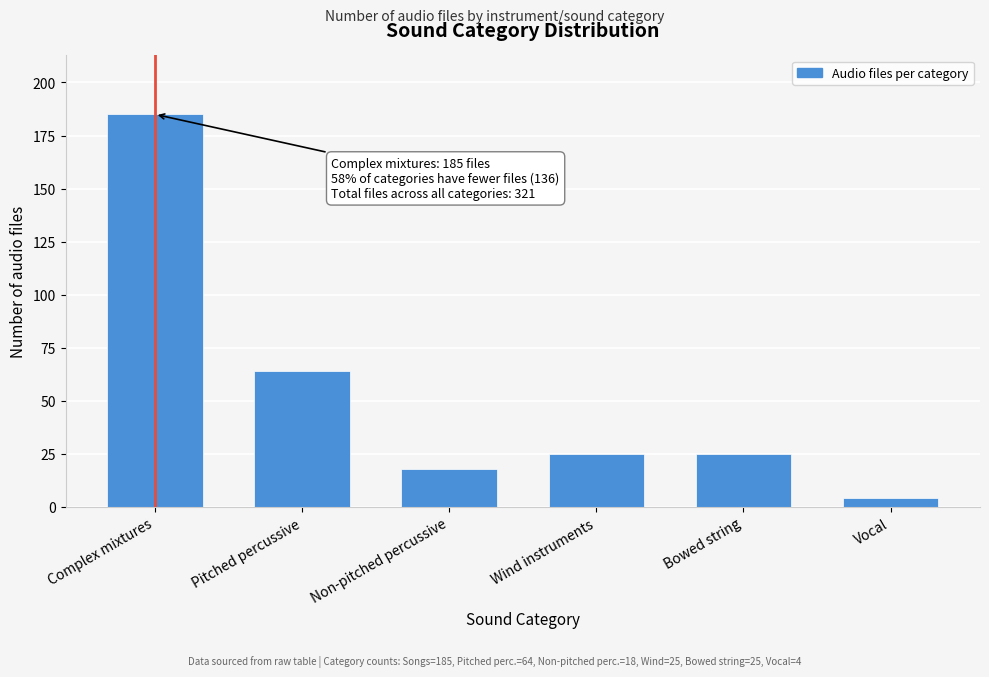

Reading left to right, list all the values displayed in this chart.

185	64	18	25	25	4